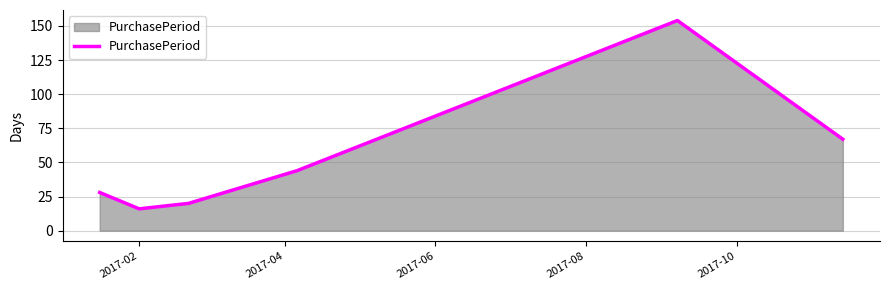

Reading left to right, list all the values displayed in this chart.

28	16	20	44	154	67